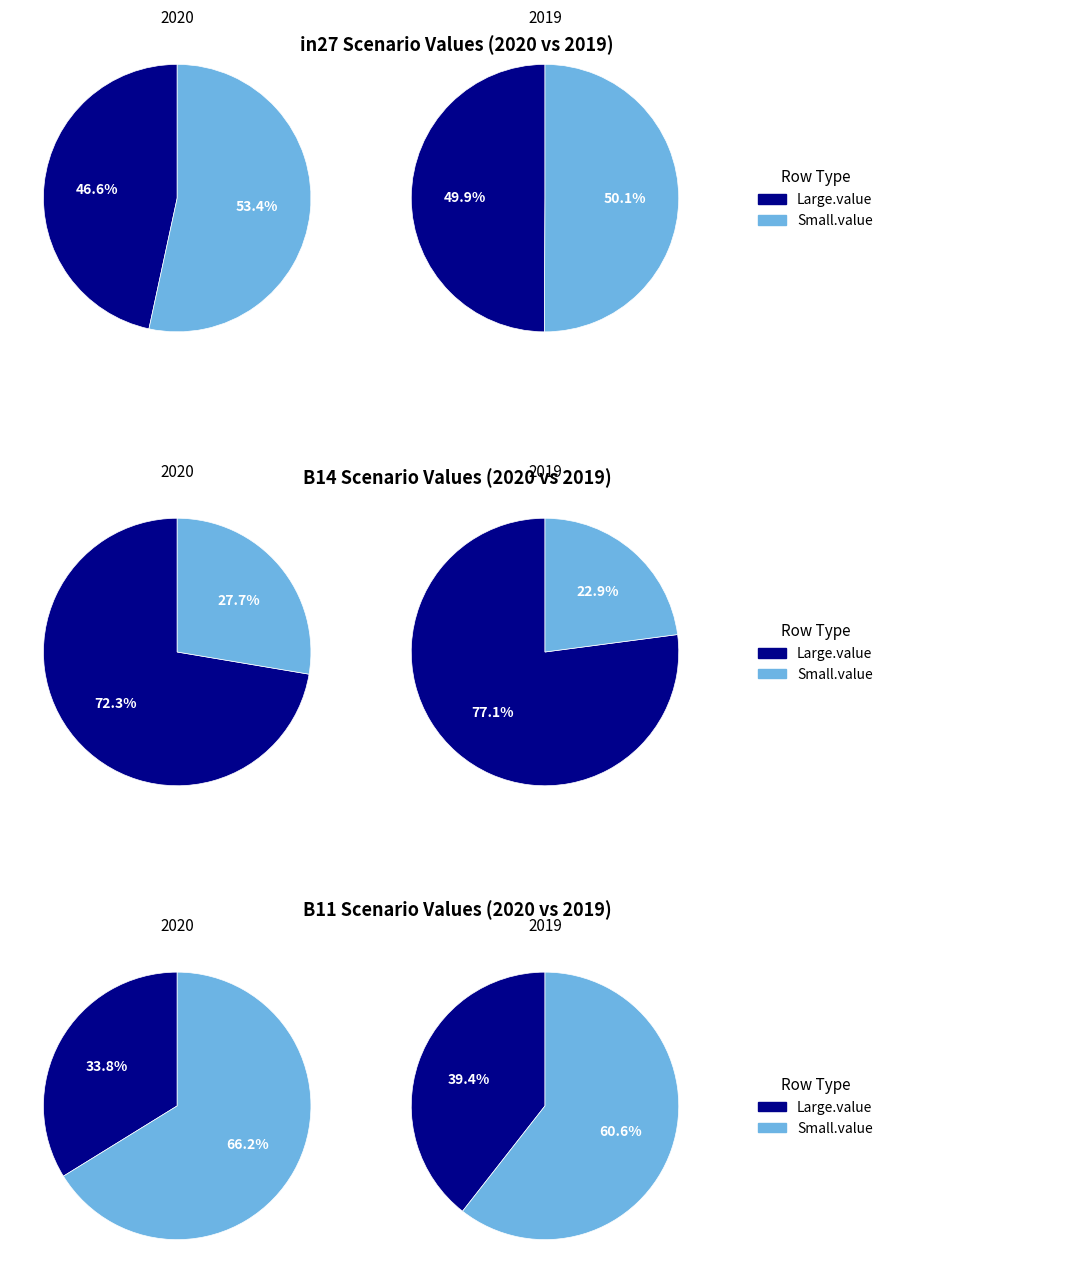

What is the change in value from in27 to B14?

+0.3